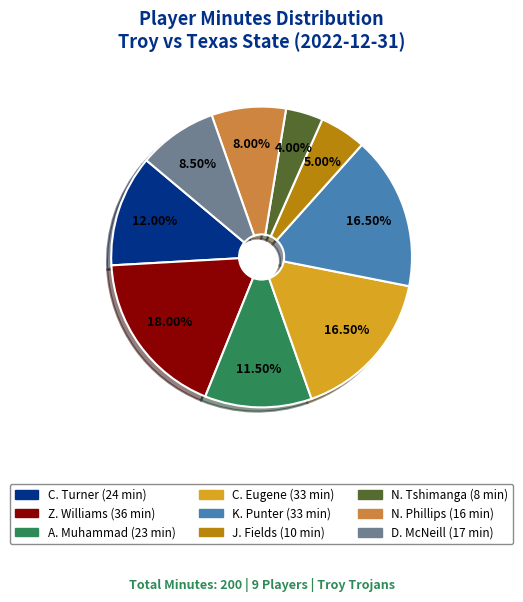

Is D. McNeill the majority of the pie?

No